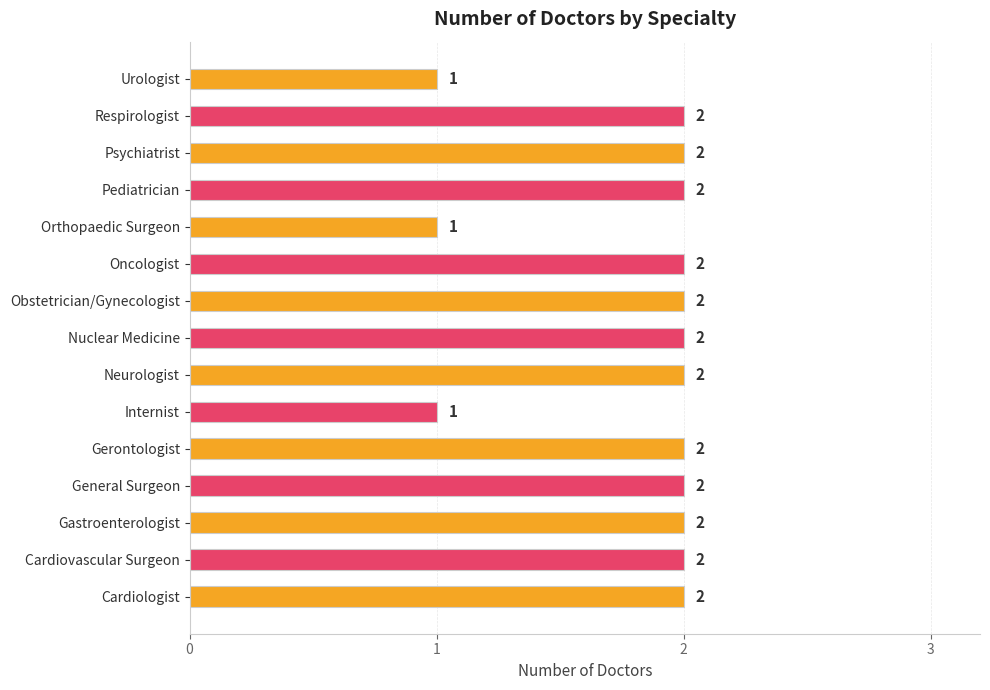

What is the maximum value shown in the chart?

2